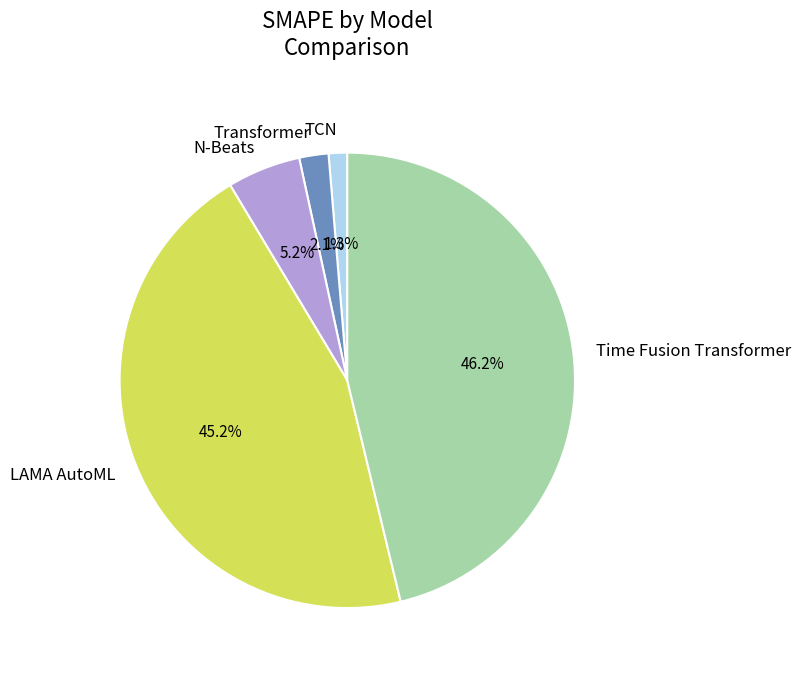

To the nearest percent, what is the average slice percentage?

20%